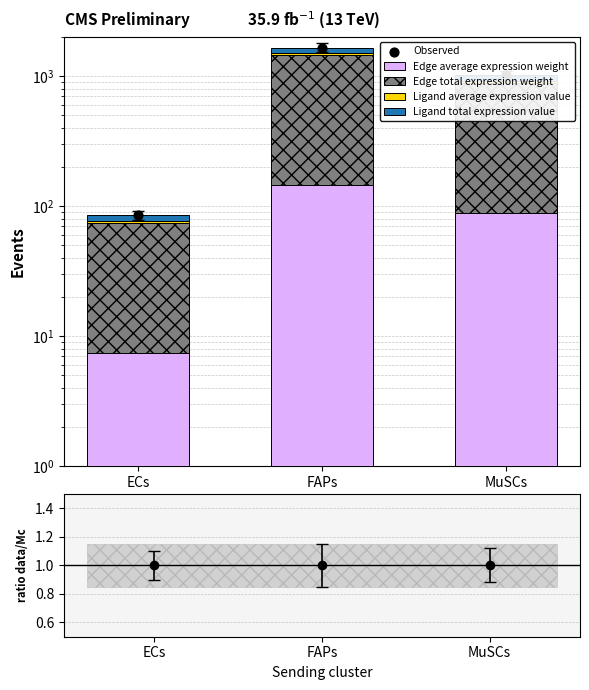

What are all the series names shown in the legend?

Edge average expression weight, Edge total expression weight, Ligand average expression value, Ligand total expression value, Observed